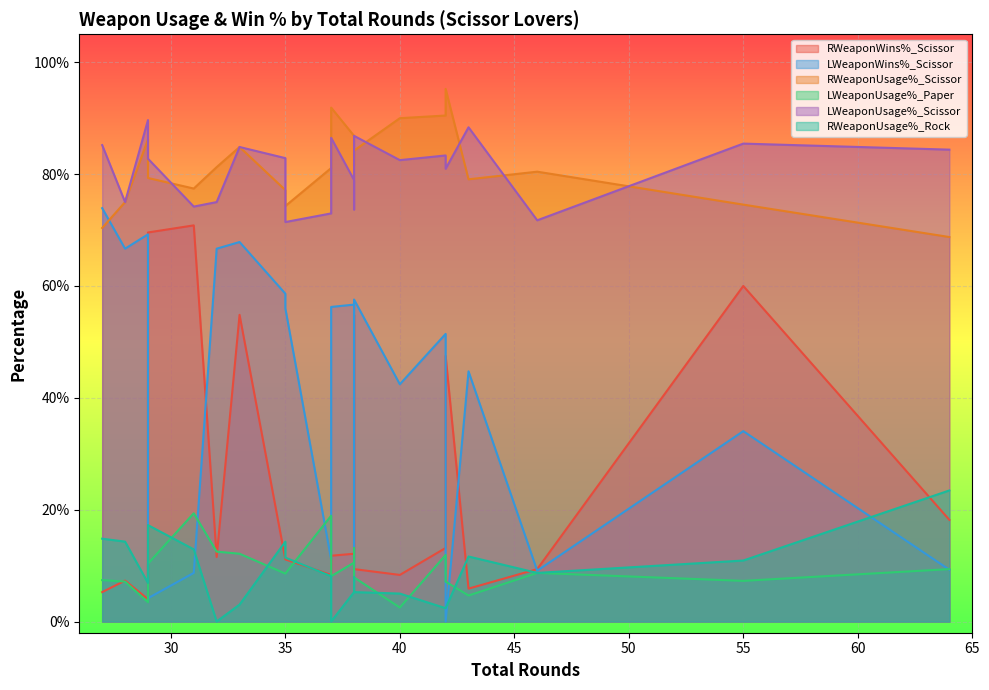

What is the difference between the maximum and minimum values in the LWeaponWins%_Scissor series?

0.7